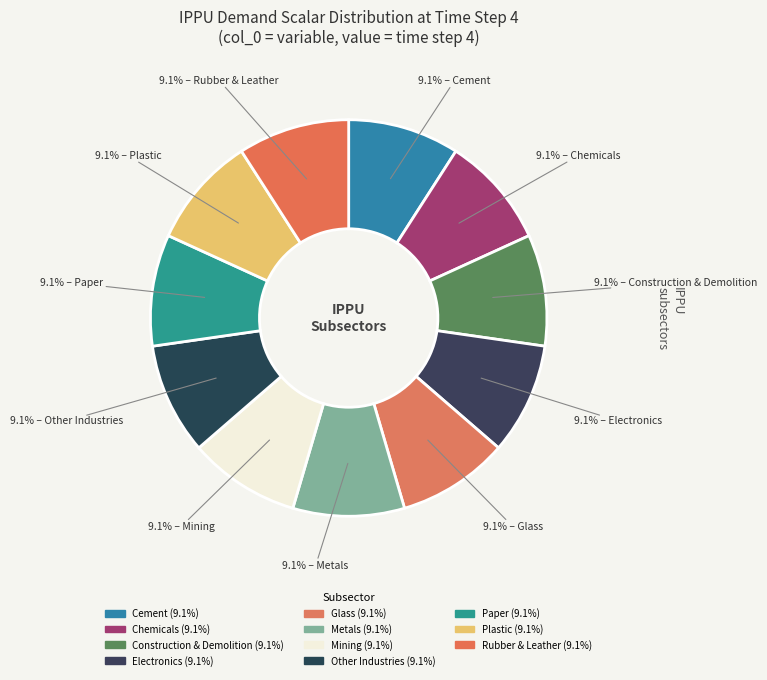

How many segments does this pie chart have?

11